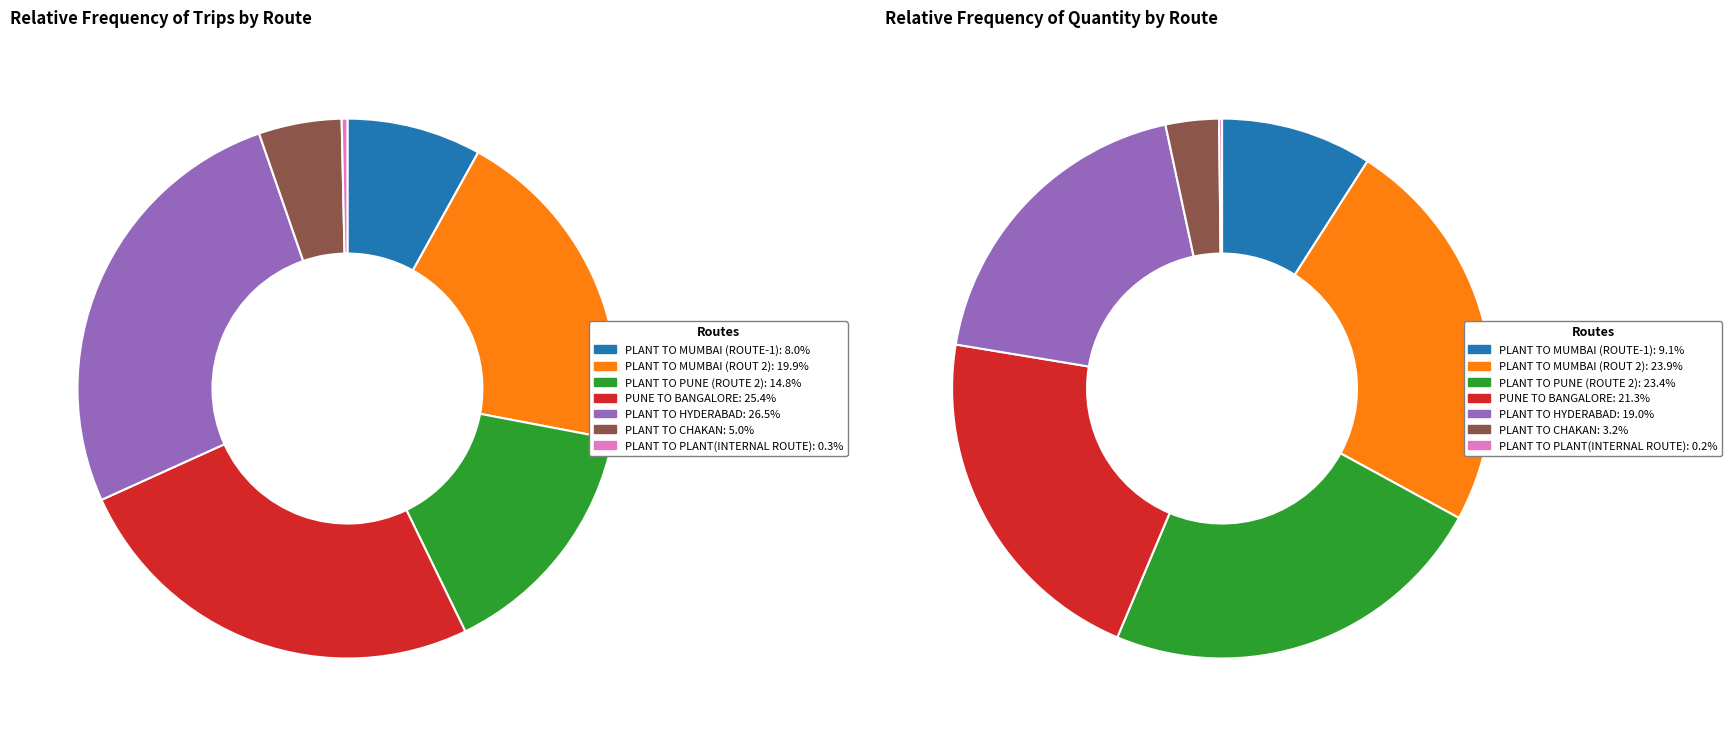

Rank the categories by value from lowest to highest.

PLANT TO PLANT(INTERNAL ROUTE), PLANT TO CHAKAN, PLANT TO MUMBAI (ROUTE-1), PLANT TO HYDERABAD, PUNE TO BANGALORE, PLANT TO PUNE (ROUTE 2), PLANT TO MUMBAI (ROUT 2)